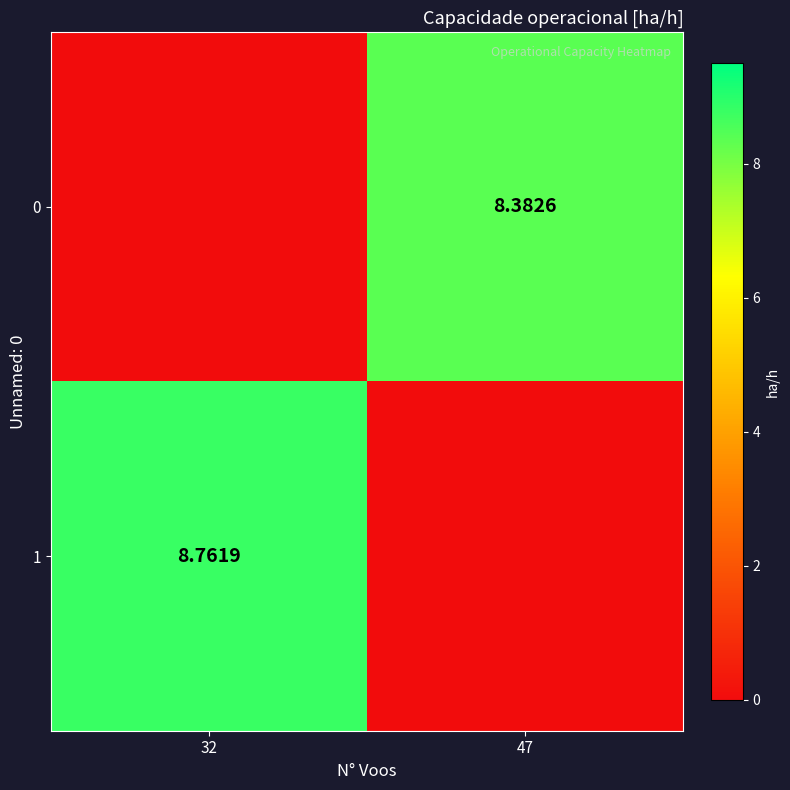

Is the value of 1 at 32 greater than the value of 0 at 47?

Yes